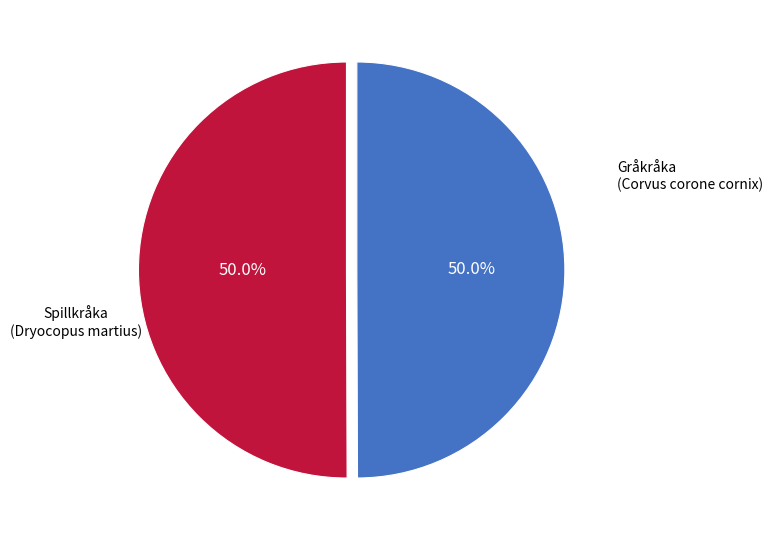

How many slices are in this pie chart?

2